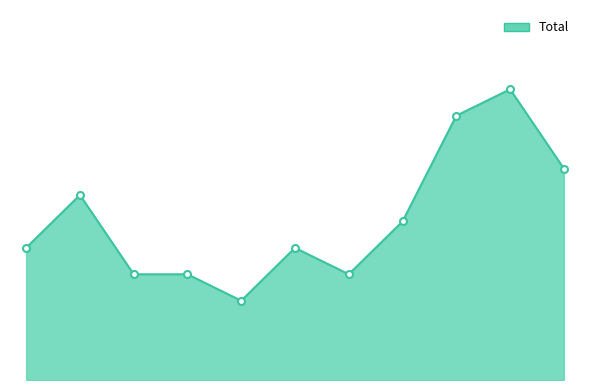

Which label corresponds to the largest value in the chart?

2024